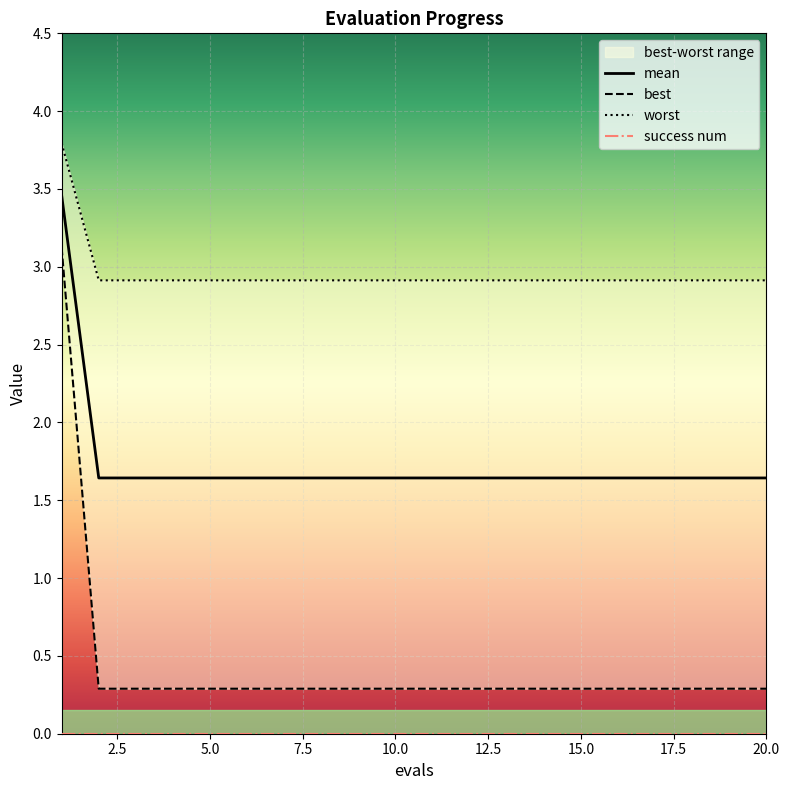

What is the minimum value for best?

0.3